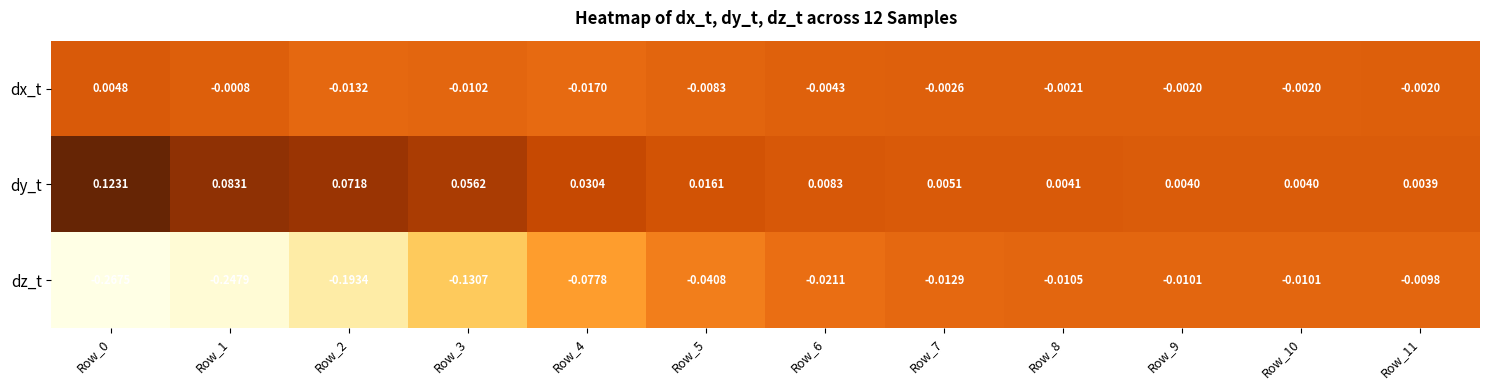

List the series in order of their peak value, lowest first.

dz_t, dx_t, dy_t